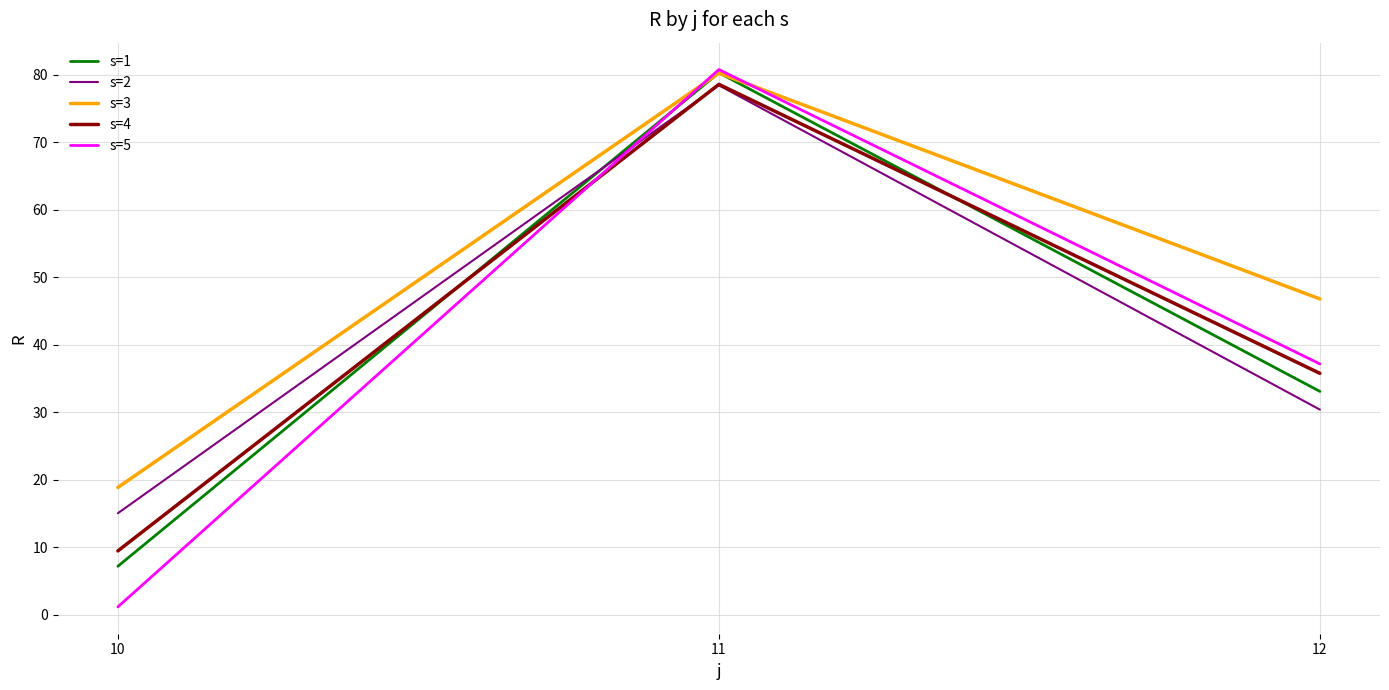

What is the spread (max minus min) of values at 12?

16.4